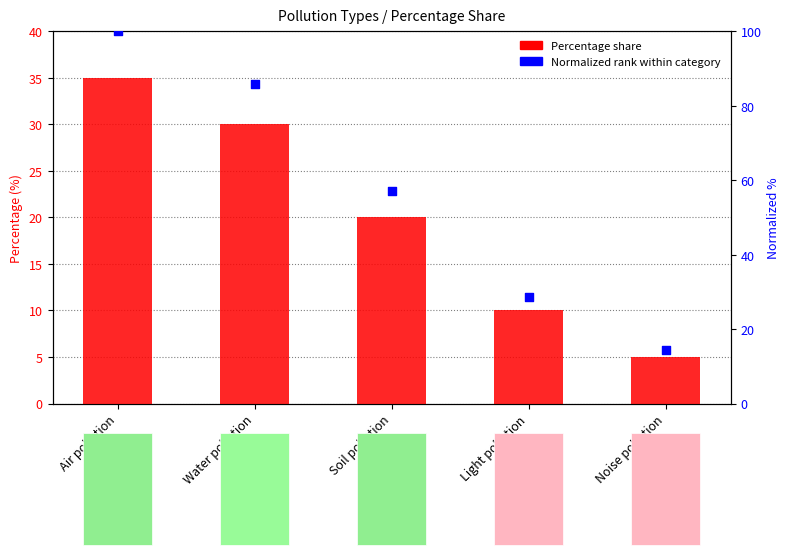

What is the total value across all series at Light pollution?

38.6